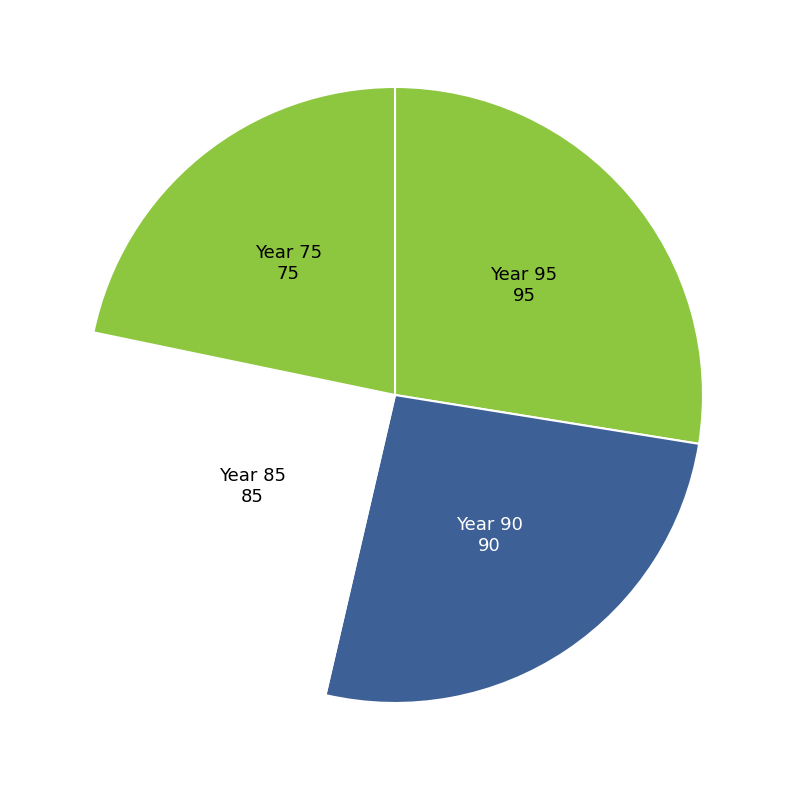

Approximately how many times larger is the value at Year 85 compared to Year 90?

0.9